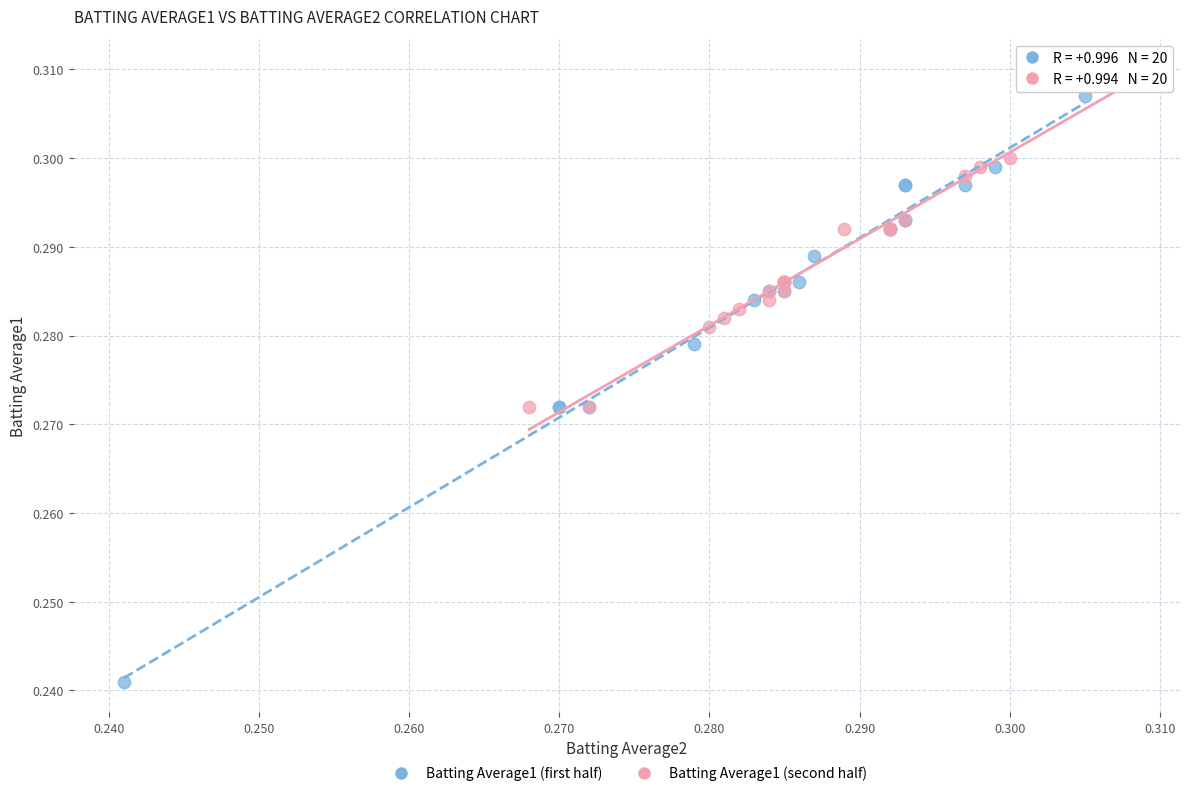

Which series reaches the minimum Y coordinate?

Batting Average1 (first half)